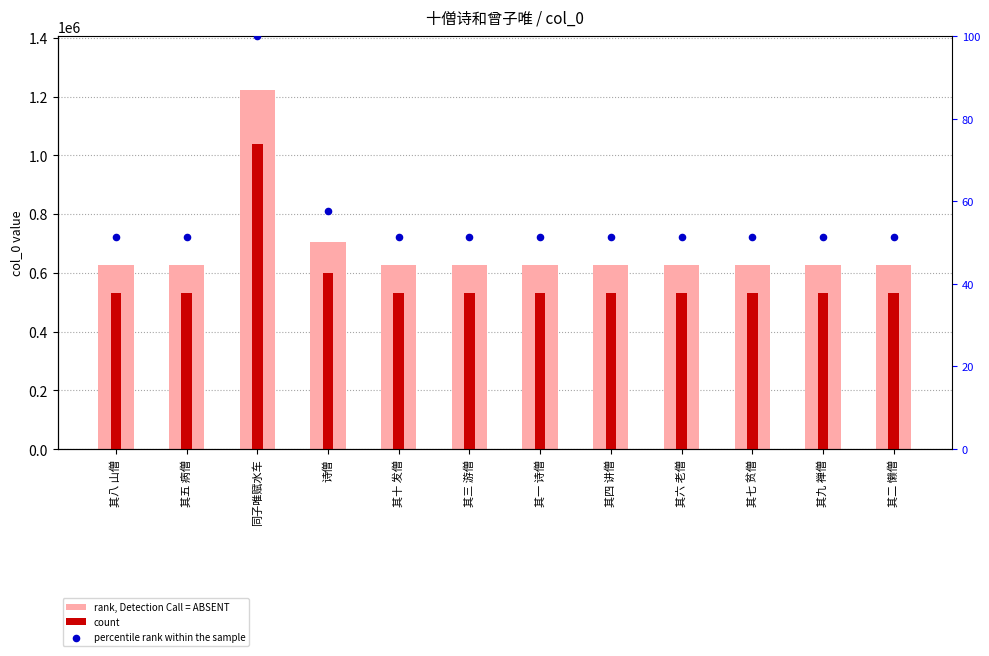

At which category is the sum across all series the highest?

同子唯赋水车